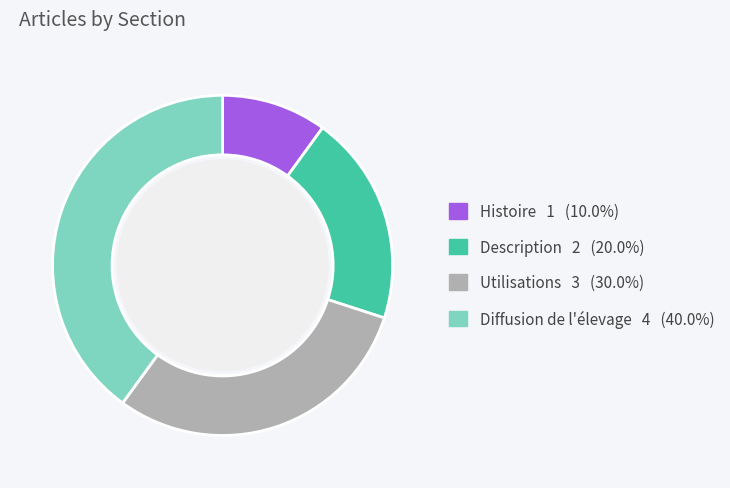

Count the number of slices in the pie.

4